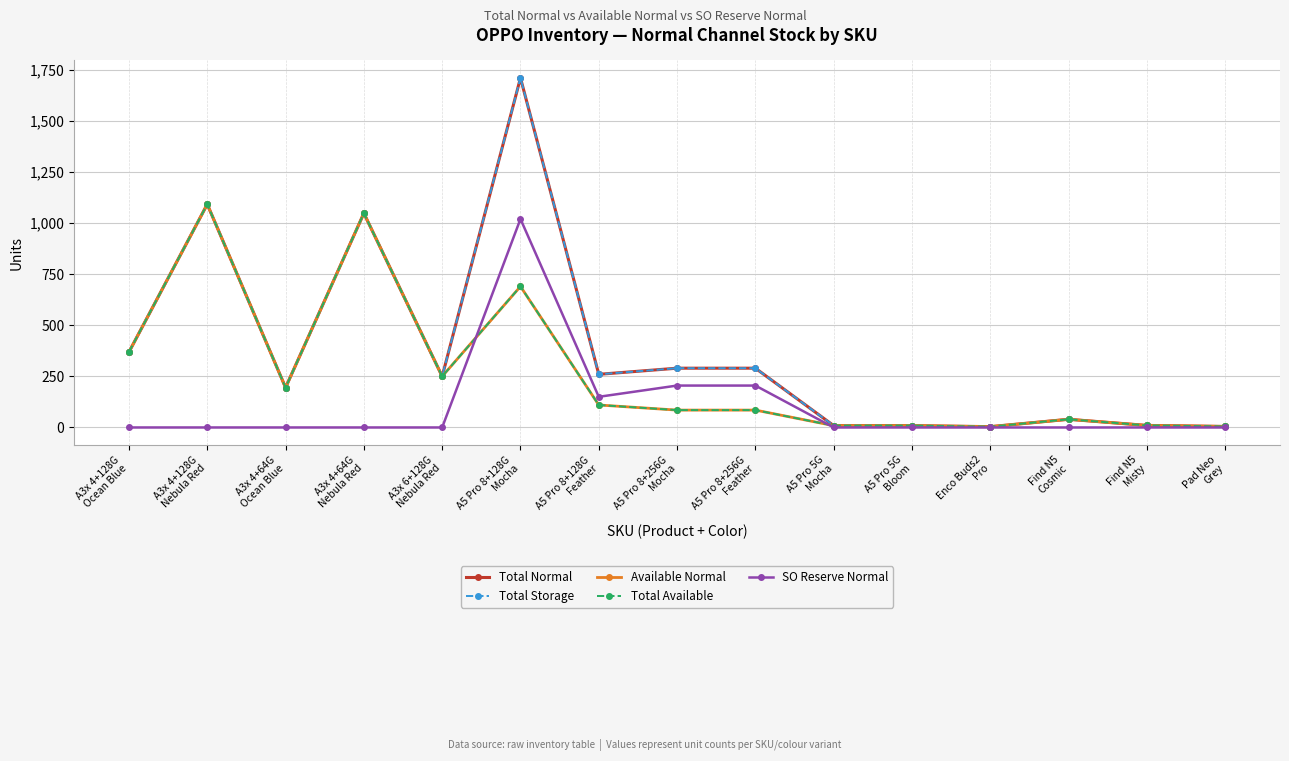

How many lines are shown in the chart?

5